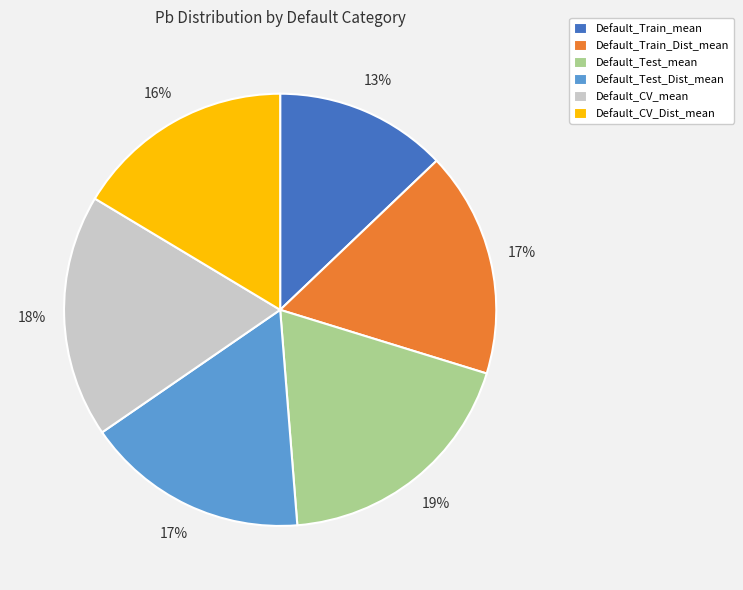

How many segments does this pie chart have?

6